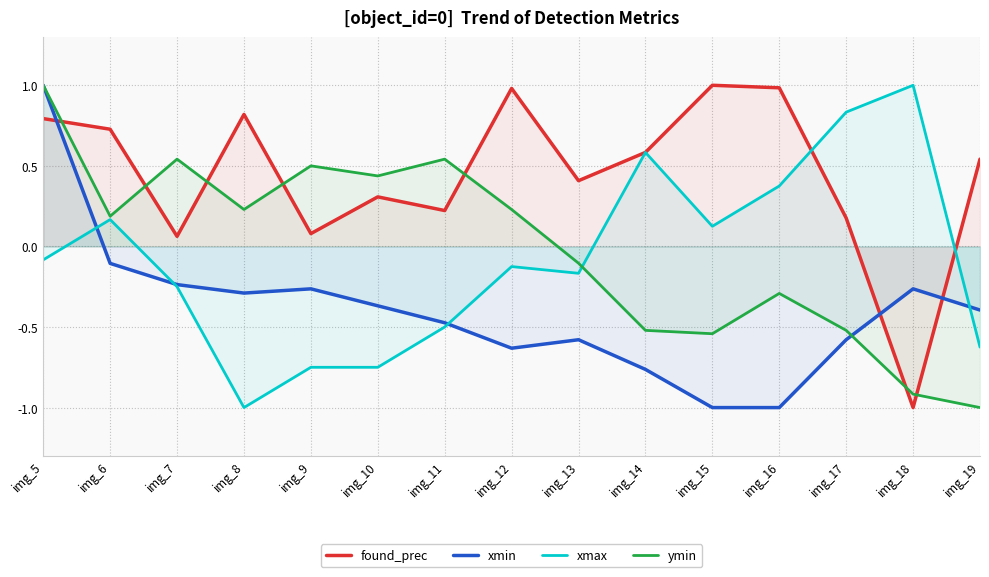

How many data points does each series have?

15